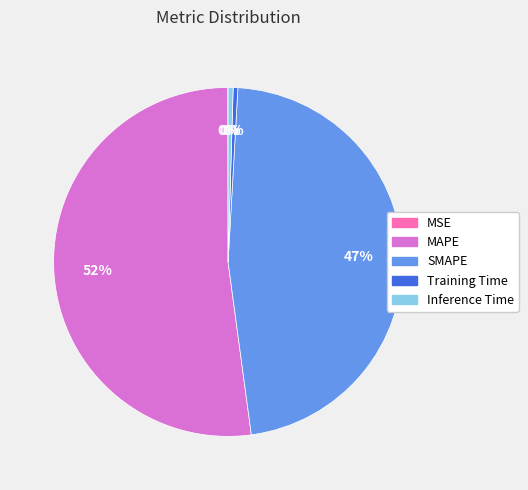

Which category accounts for the majority?

MAPE